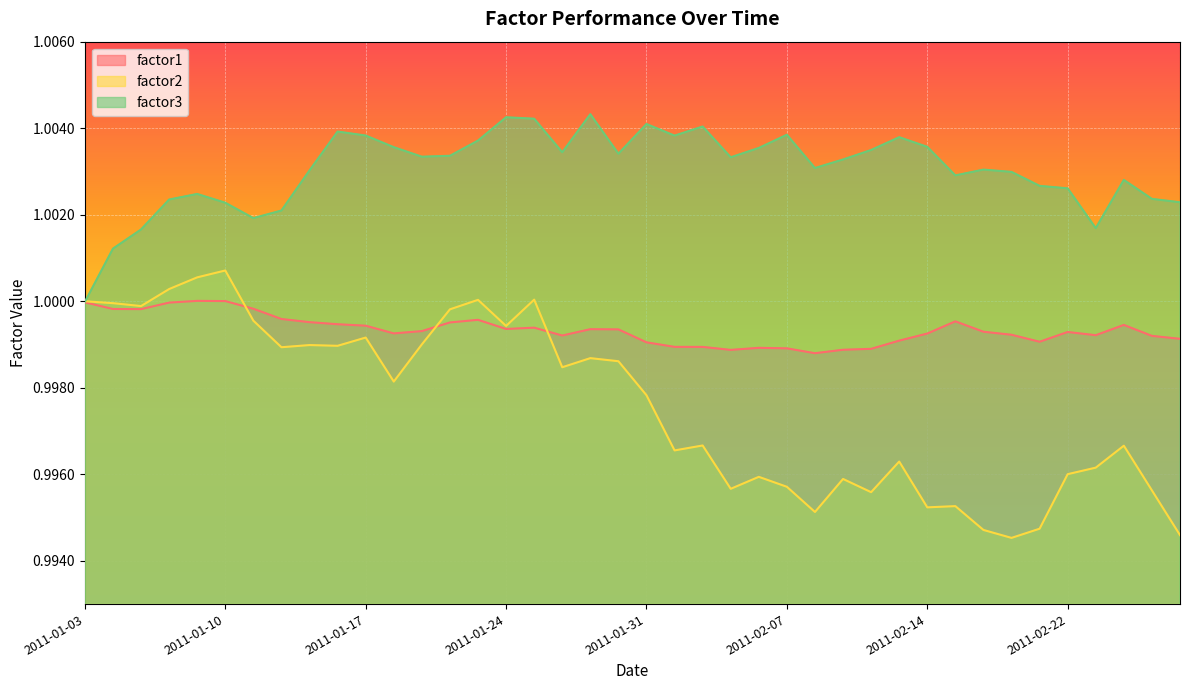

At 2011-01-24, list the series in order from largest to smallest.

factor3, factor2, factor1